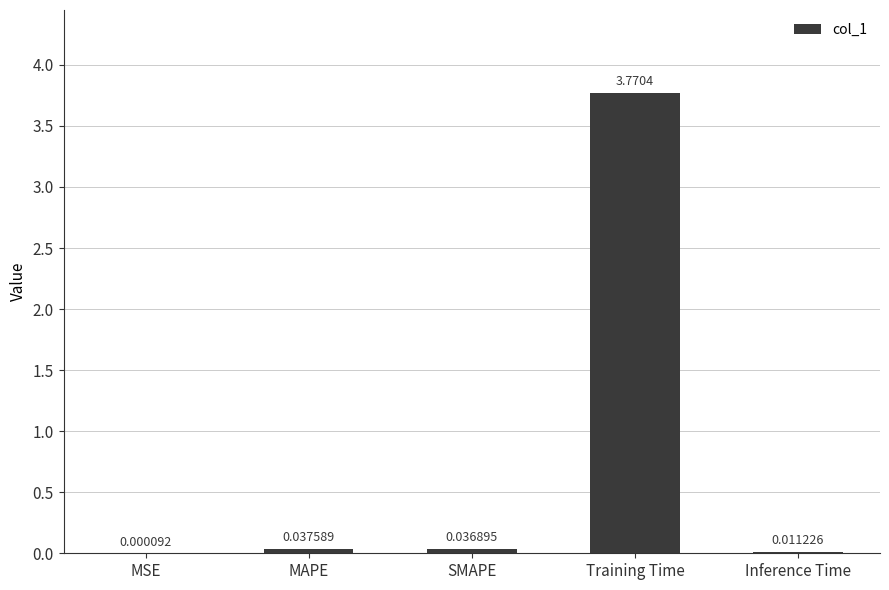

At which label is the value closest to 1?

MAPE